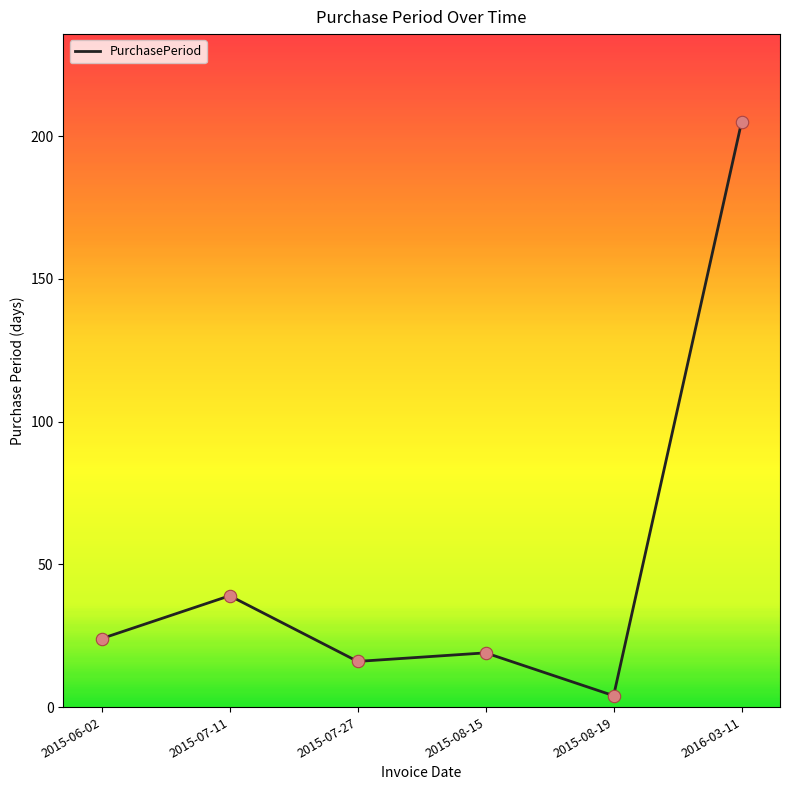

What is the change in value from 2015-06-02 to 2015-08-19?

-20